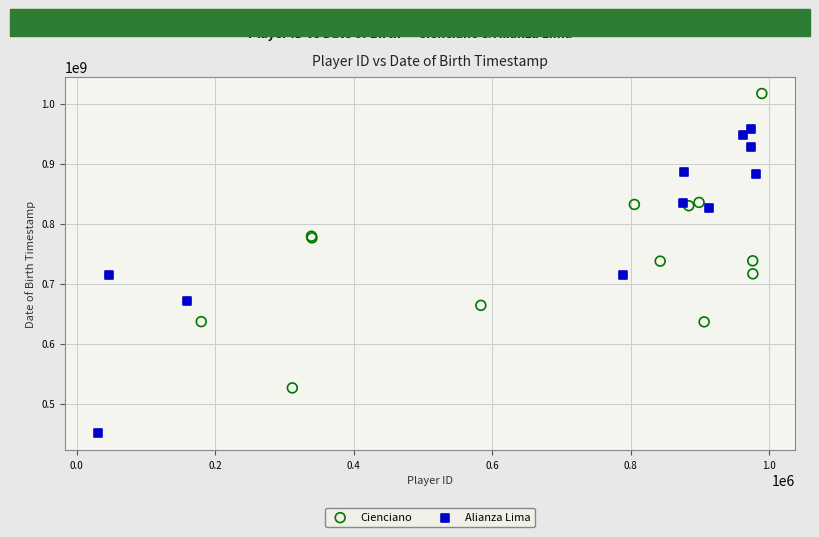

Which series contains the lowest Y value?

Alianza Lima